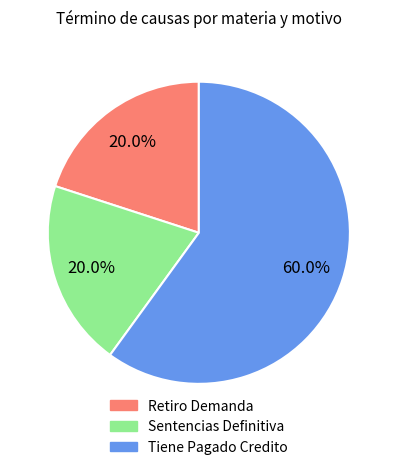

To the nearest percent, what is the combined percentage of Sentencias Definitiva and Tiene Pagado Credito?

80%